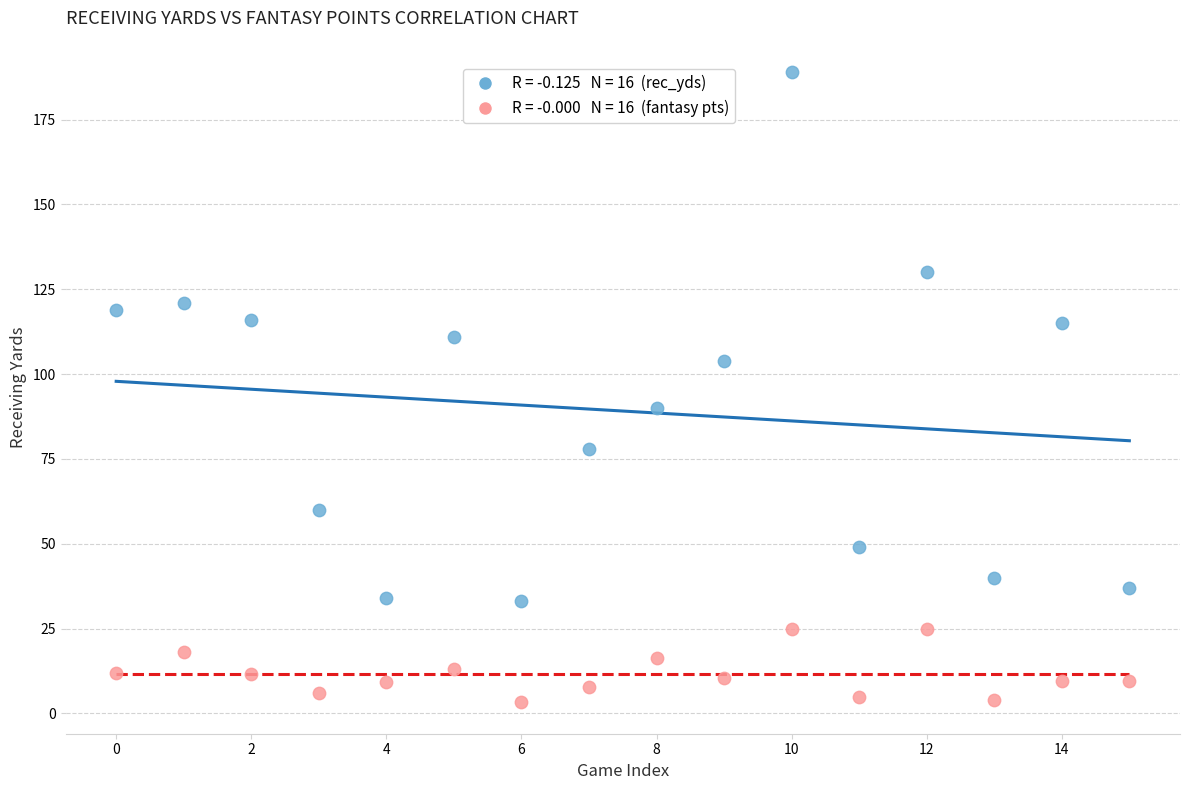

How many points are shown in the scatter plot?

32